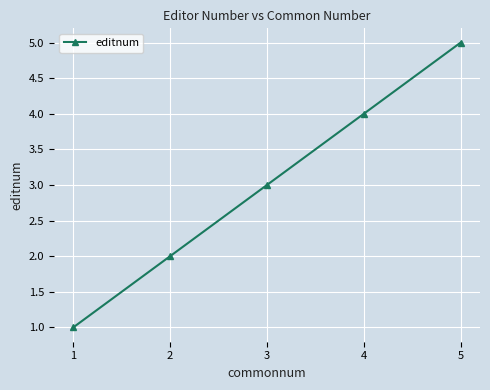

List the labels in order of value, smallest first.

1, 2, 3, 4, 5